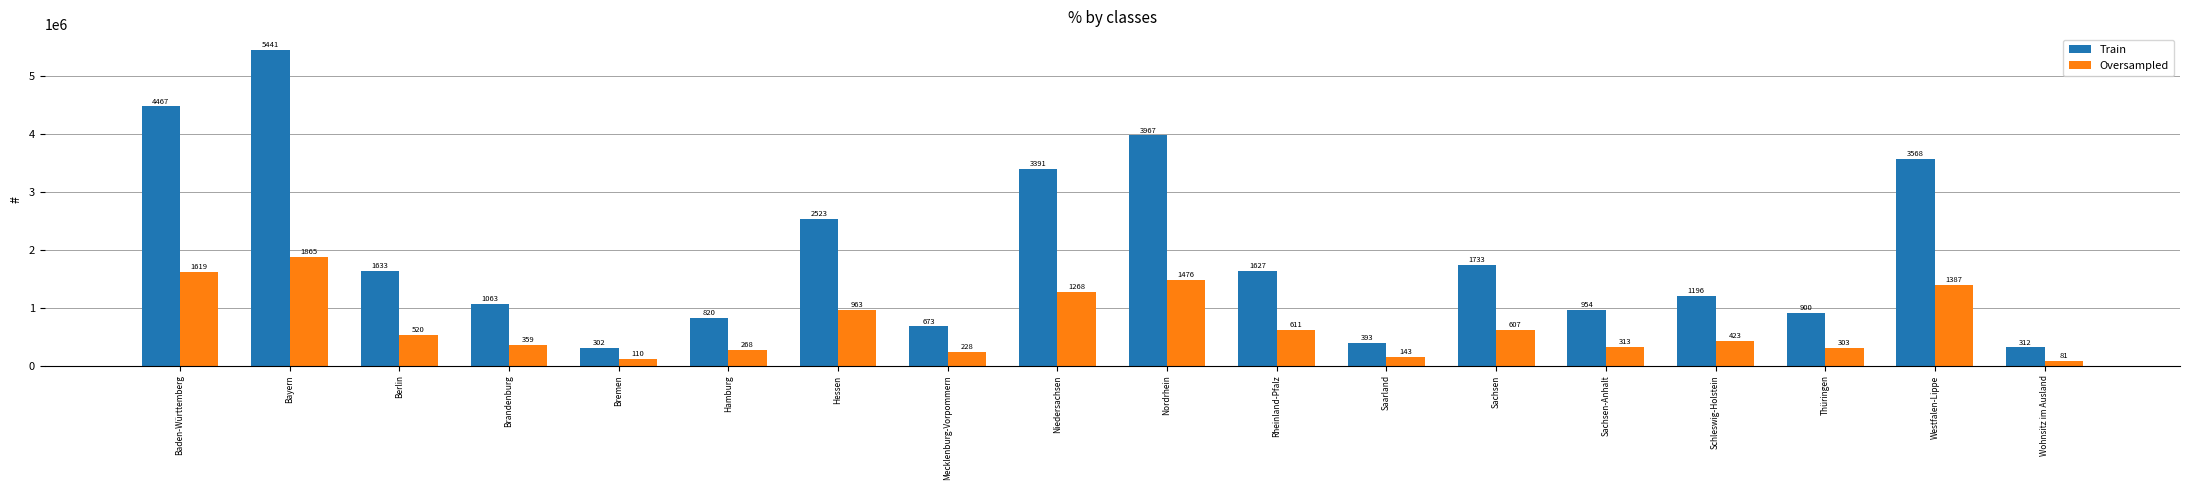

Where is Train nearest to the value 2871950?

Hessen